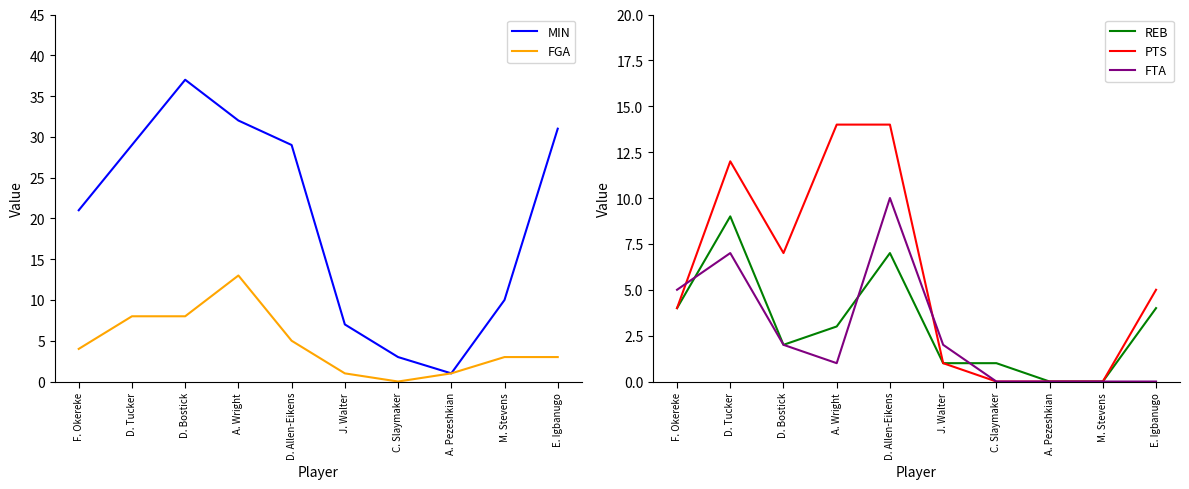

Which series changed the most between F. Okereke and A. Pezeshkian?

MIN